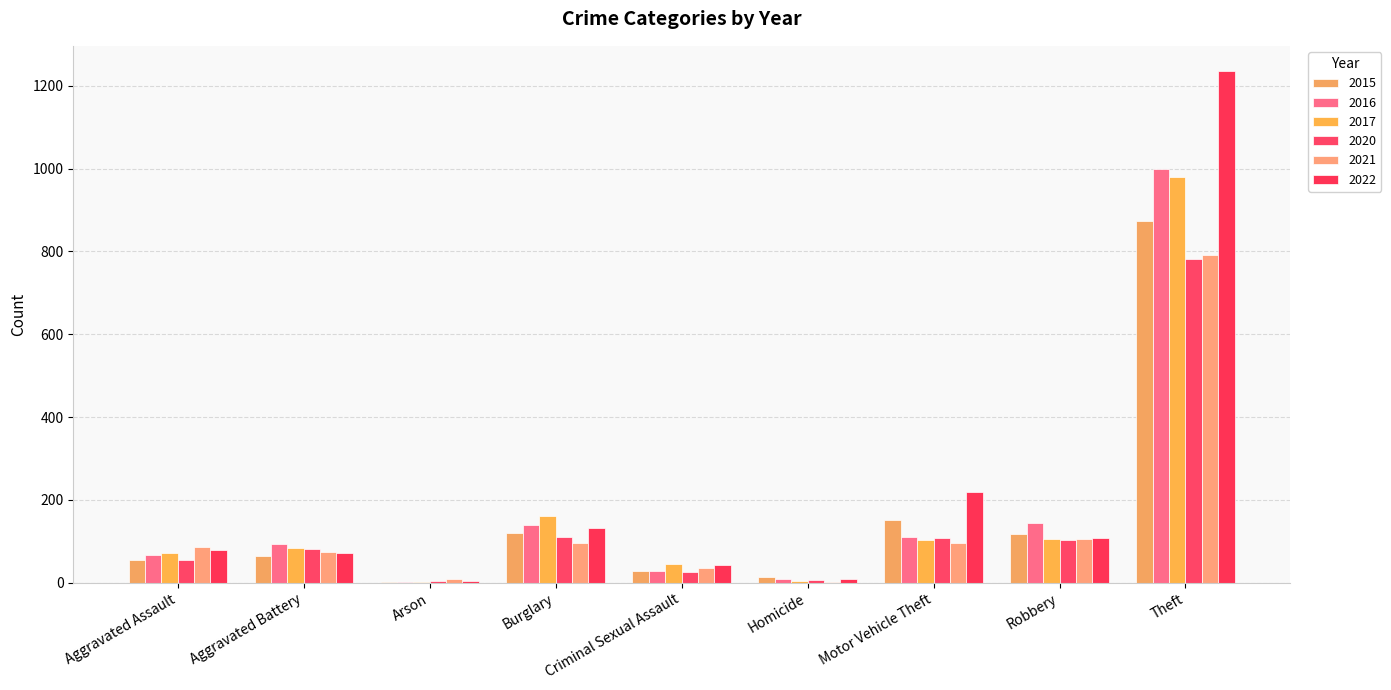

The value of 2021 at Criminal Sexual Assault is 36. True or false?

True